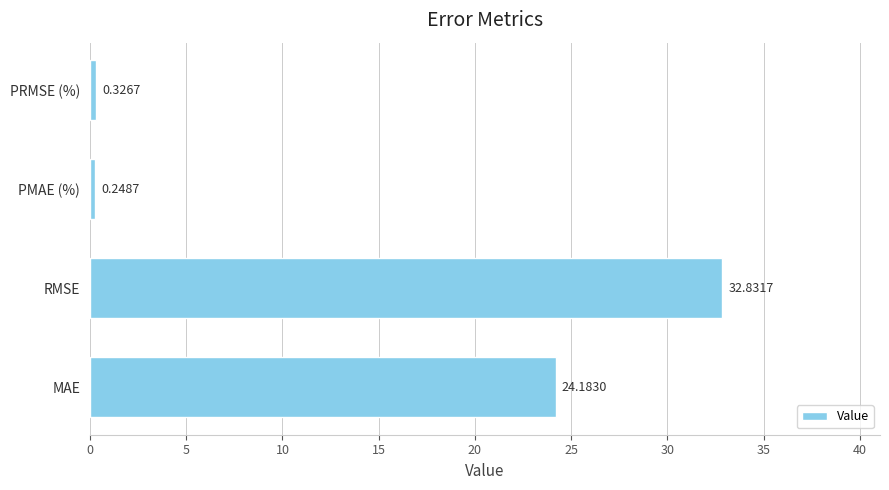

What is the sum of all values?

57.6